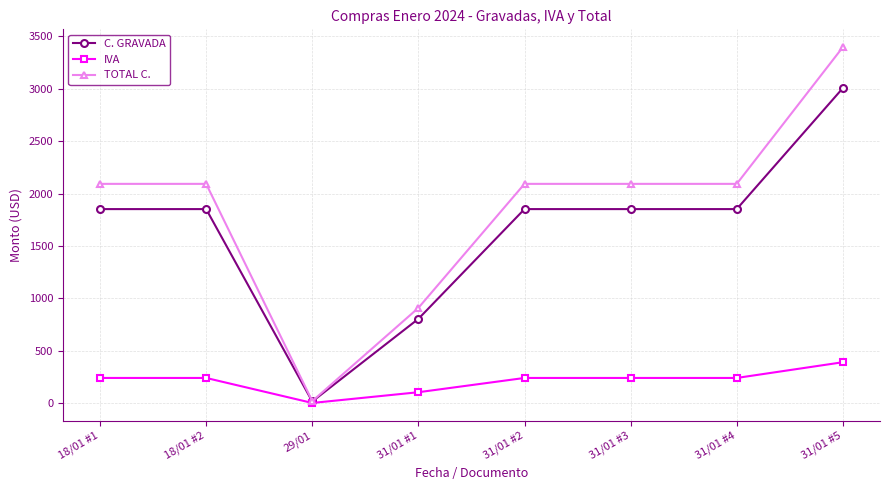

What is the difference between the highest and lowest values at 18/01 #1?

1852.5